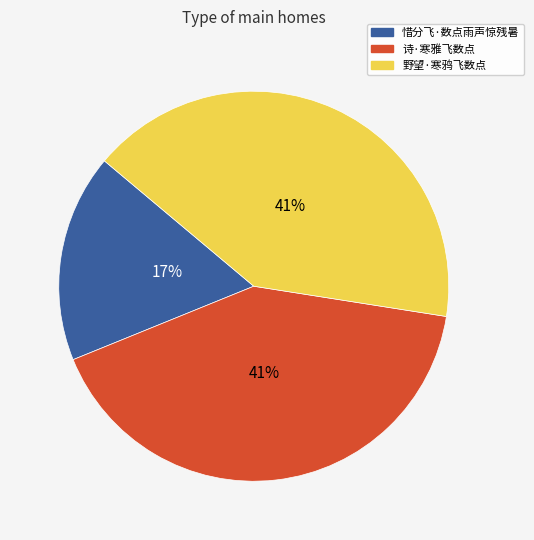

What is the smallest slice in the pie chart?

惜分飞·数点雨声惊残暑